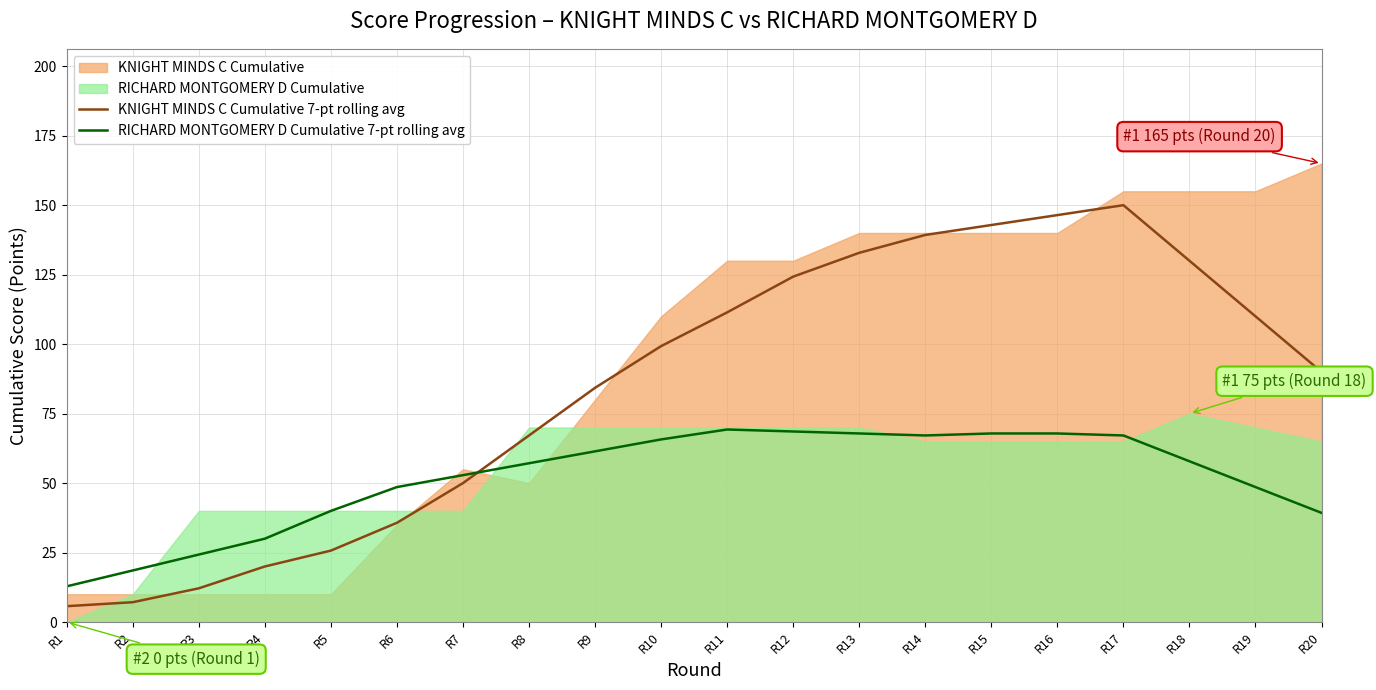

The value of RICHARD MONTGOMERY D Cumulative 7-pt rolling avg at R10 is 65.7. True or false?

True